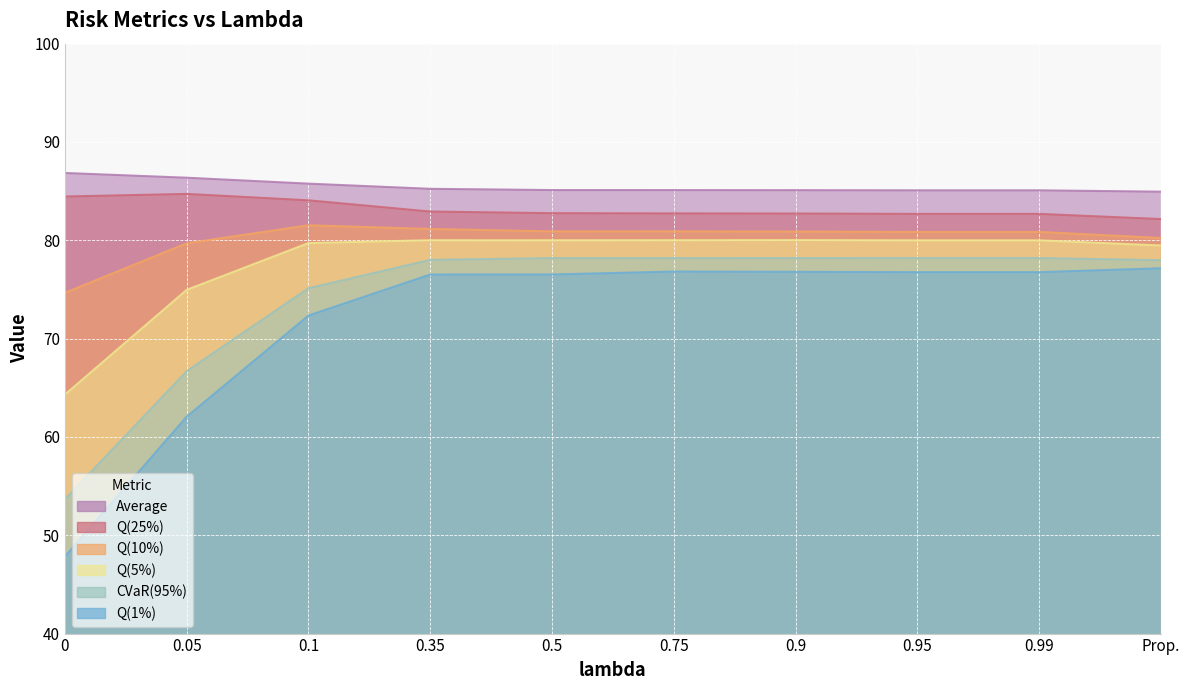

Reading right to left, what are all the values shown in this chart?

Average: 84.9	85.1	85.1	85.1	85.1	85.1	85.2	85.8	86.4	86.8
CVaR(95%): 78.0	78.2	78.2	78.2	78.2	78.2	78.0	75.1	66.7	53.7
Q(1%): 77.2	76.8	76.8	76.8	76.8	76.5	76.5	72.3	62.1	47.8
Q(5%): 79.5	80.0	80.0	80.0	80.0	80.0	80.0	79.7	75.0	64.3
Q(10%): 80.2	80.9	80.9	80.9	80.9	80.9	81.2	81.5	79.7	74.7
Q(25%): 82.2	82.7	82.7	82.7	82.7	82.8	82.9	84.1	84.7	84.5